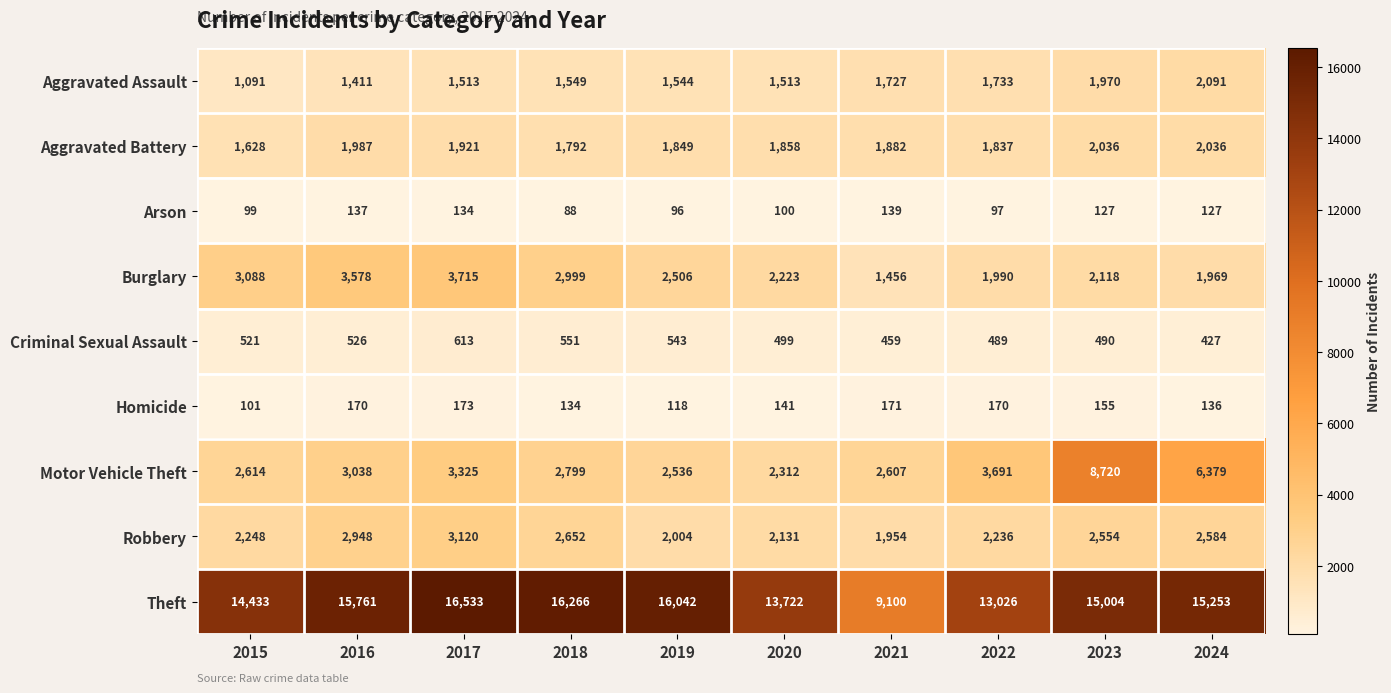

At which category is the sum across all series the highest?

2023